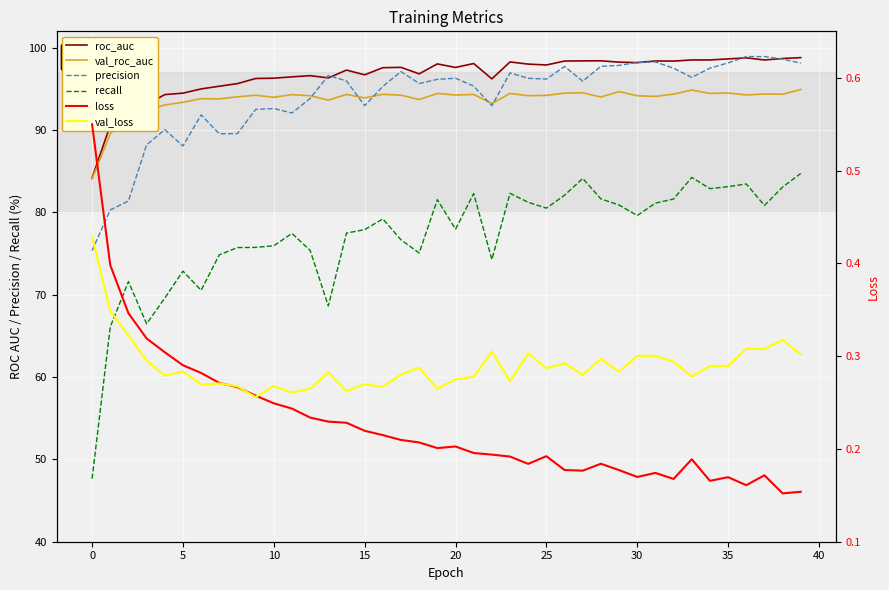

Read the loss value at 29.

0.2